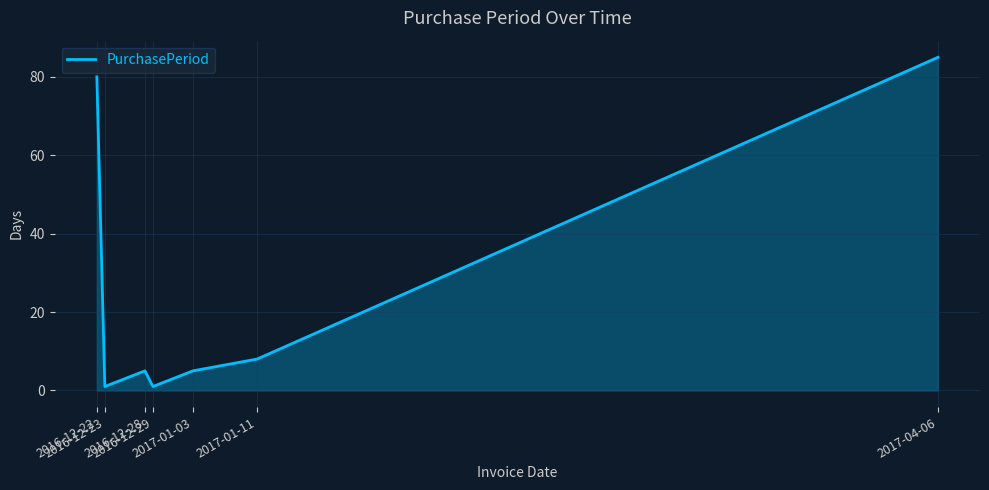

What is the sum of the values at 2017-01-03 and 2017-01-11?

13